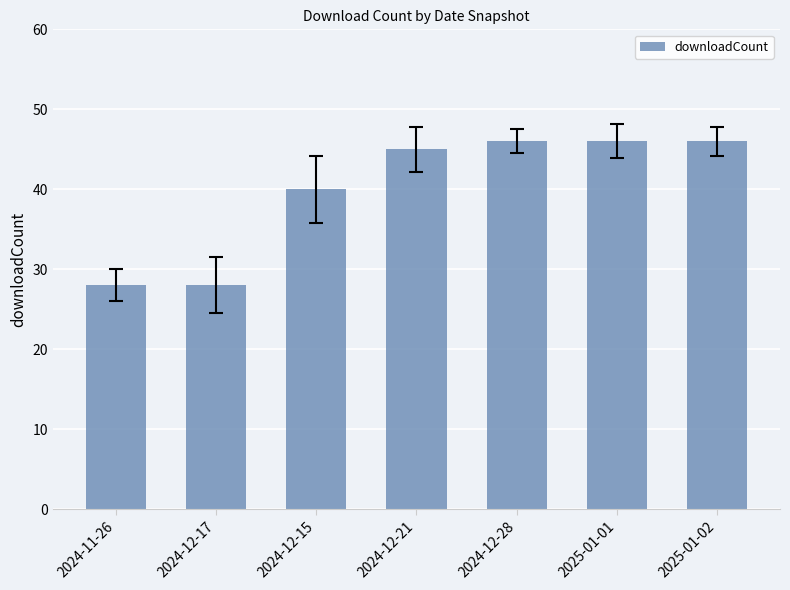

Where is the data nearest to the value 37?

2024-12-15